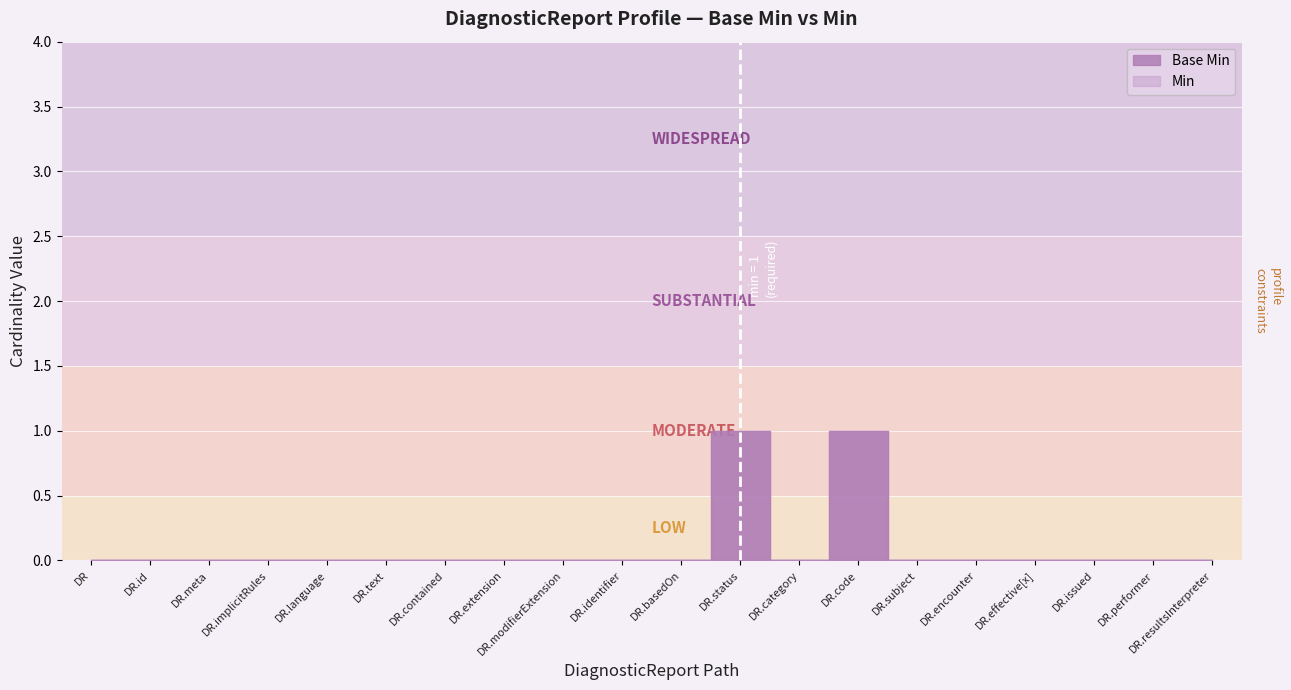

The Base Min series shows 0 at DiagnosticReport.encounter. True or false?

True